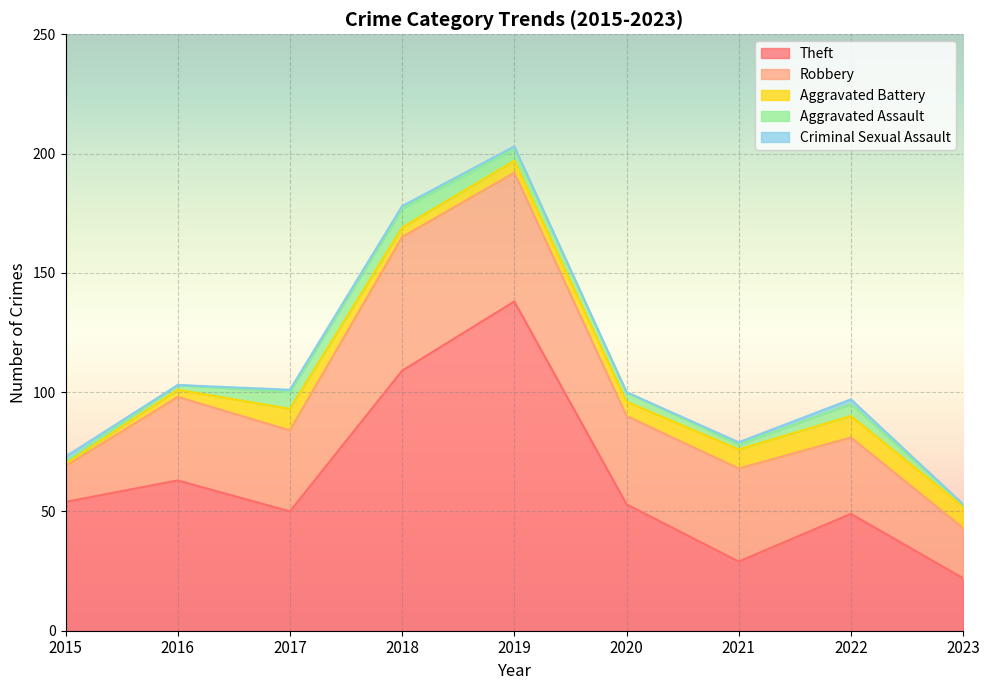

At how many categories does at least one series exceed 28?

8